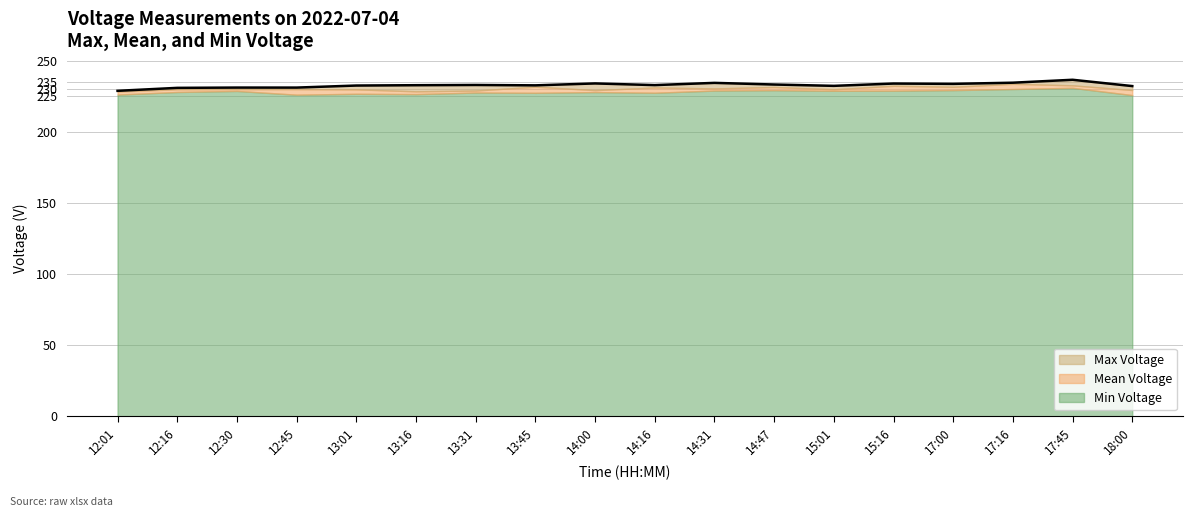

What is the maximum value for Max Voltage?

236.7